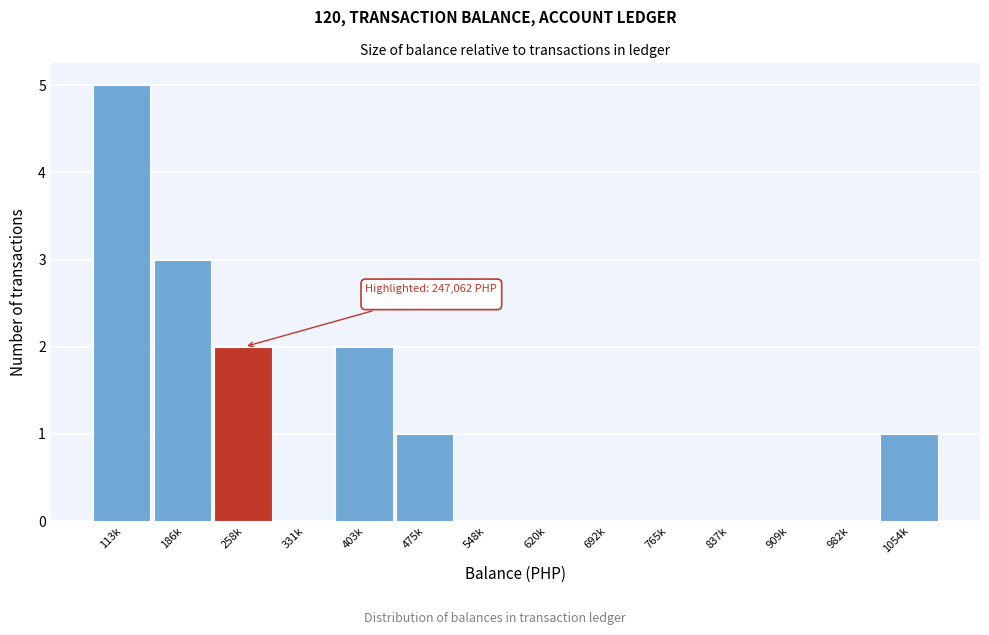

Reading right to left, extract all data points from this chart.

1054k=1	982k=0	909k=0	837k=0	765k=0	692k=0	620k=0	548k=0	475k=1	403k=2	331k=0	258k=2	186k=3	113k=5